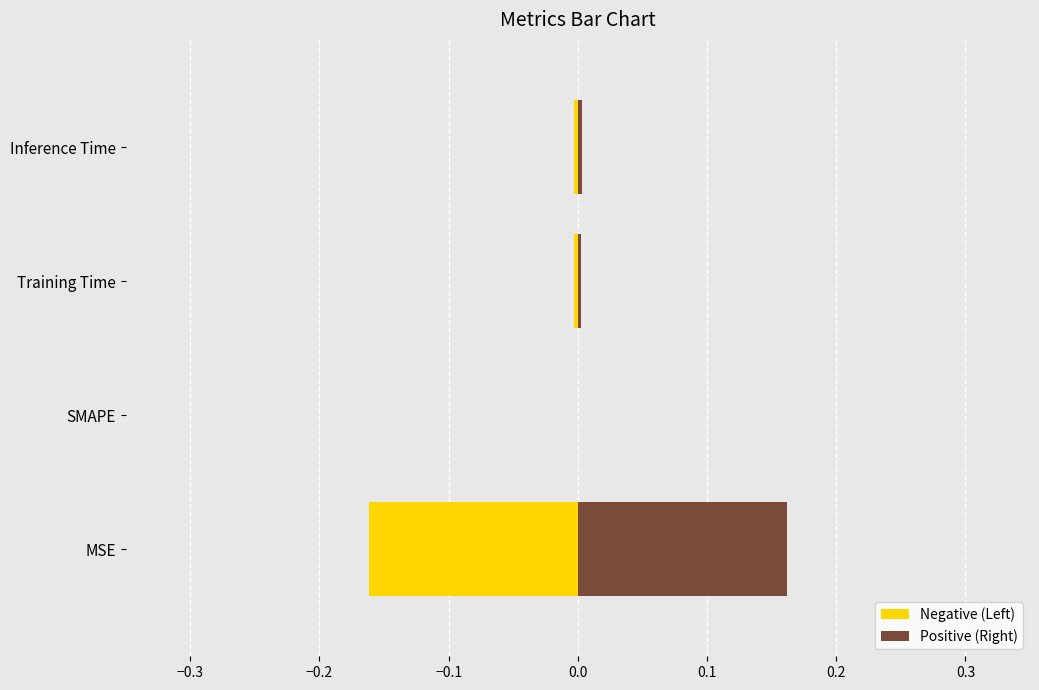

Rank the series by their average value, from highest to lowest.

Positive (Right), Negative (Left)